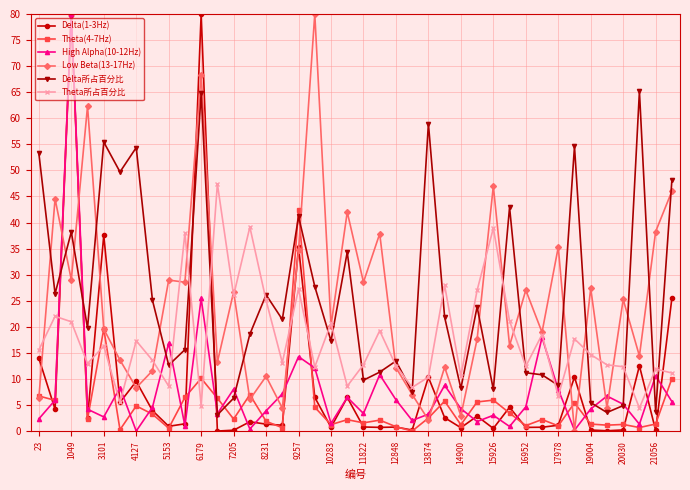

What is the maximum value shown in the chart?

80.0